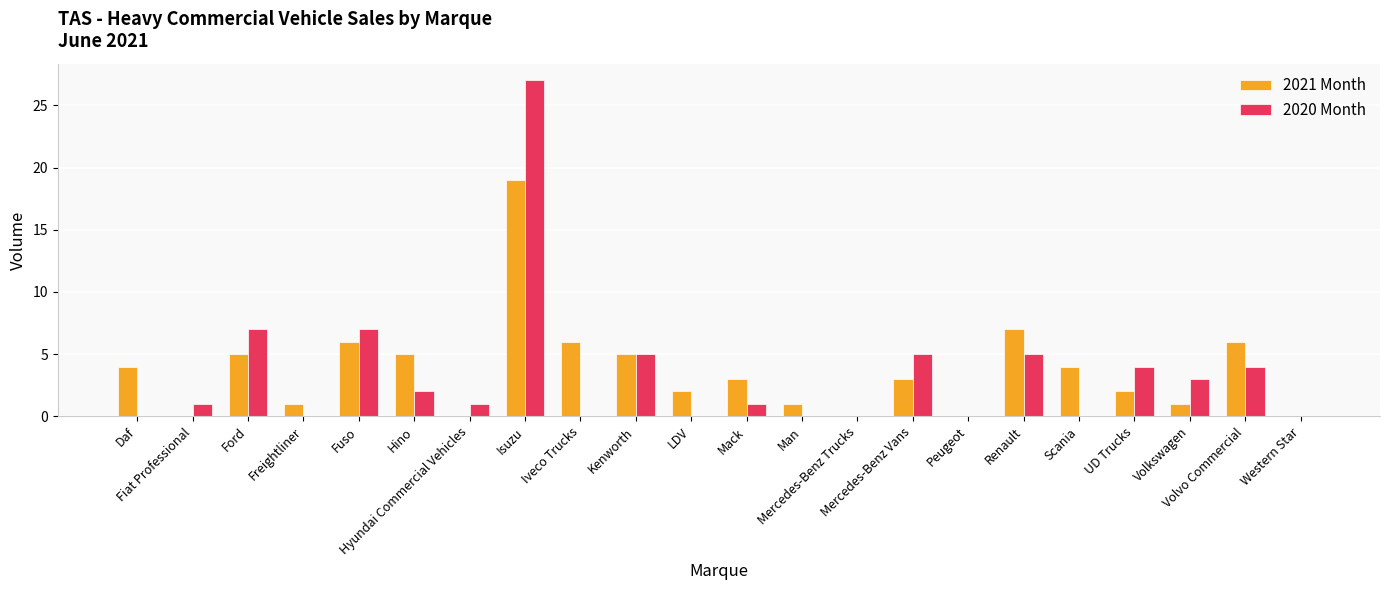

Reading right to left, list all the values displayed in this chart.

2021 Month: Western Star=0	Volvo Commercial=6	Volkswagen=1	UD Trucks=2	Scania=4	Renault=7	Peugeot=0	Mercedes-Benz Vans=3	Mercedes-Benz Trucks=0	Man=1	Mack=3	LDV=2	Kenworth=5	Iveco Trucks=6	Isuzu=19	Hyundai Commercial Vehicles=0	Hino=5	Fuso=6	Freightliner=1	Ford=5	Fiat Professional=0	Daf=4
2020 Month: Western Star=0	Volvo Commercial=4	Volkswagen=3	UD Trucks=4	Scania=0	Renault=5	Peugeot=0	Mercedes-Benz Vans=5	Mercedes-Benz Trucks=0	Man=0	Mack=1	LDV=0	Kenworth=5	Iveco Trucks=0	Isuzu=27	Hyundai Commercial Vehicles=1	Hino=2	Fuso=7	Freightliner=0	Ford=7	Fiat Professional=1	Daf=0